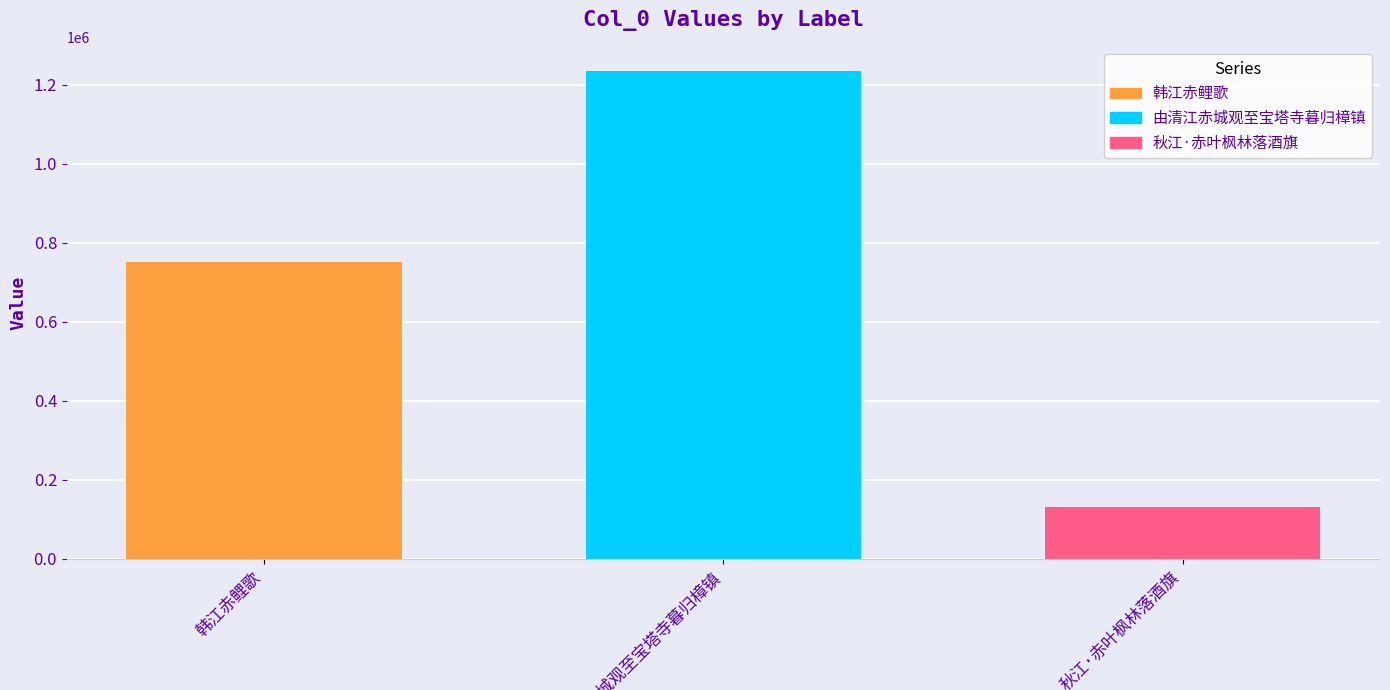

What is the minimum value shown in the chart?

130545